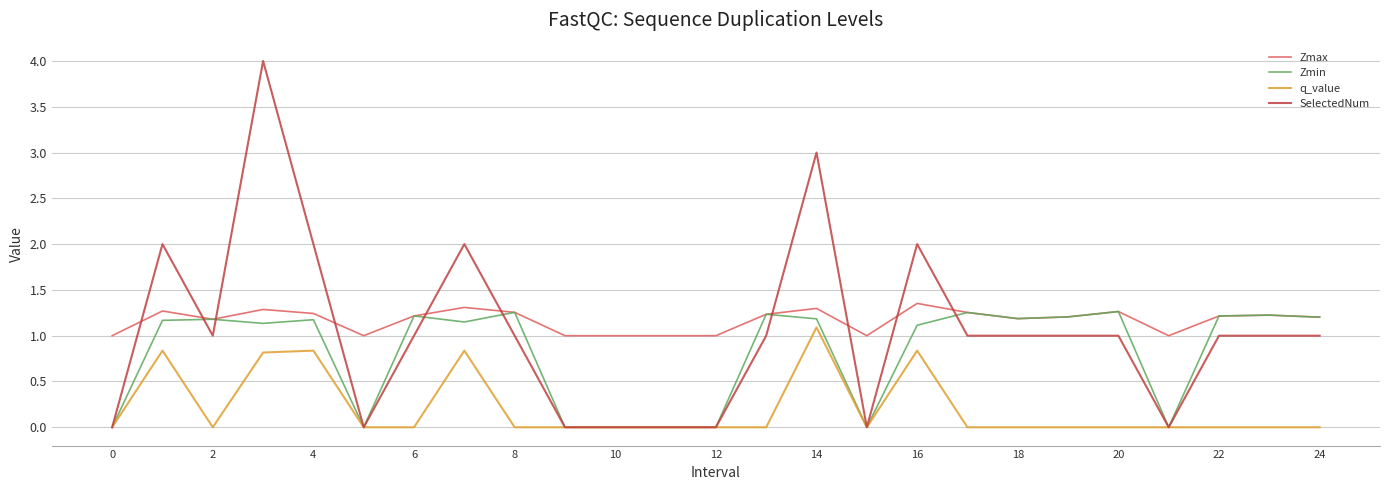

Which series has the widest spread of values?

SelectedNum